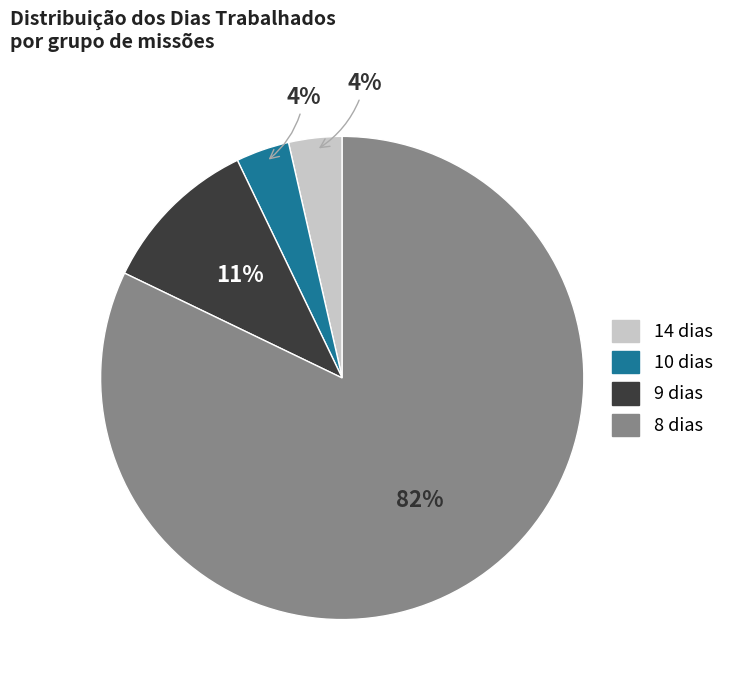

To the nearest percent, what is the average slice percentage?

25%